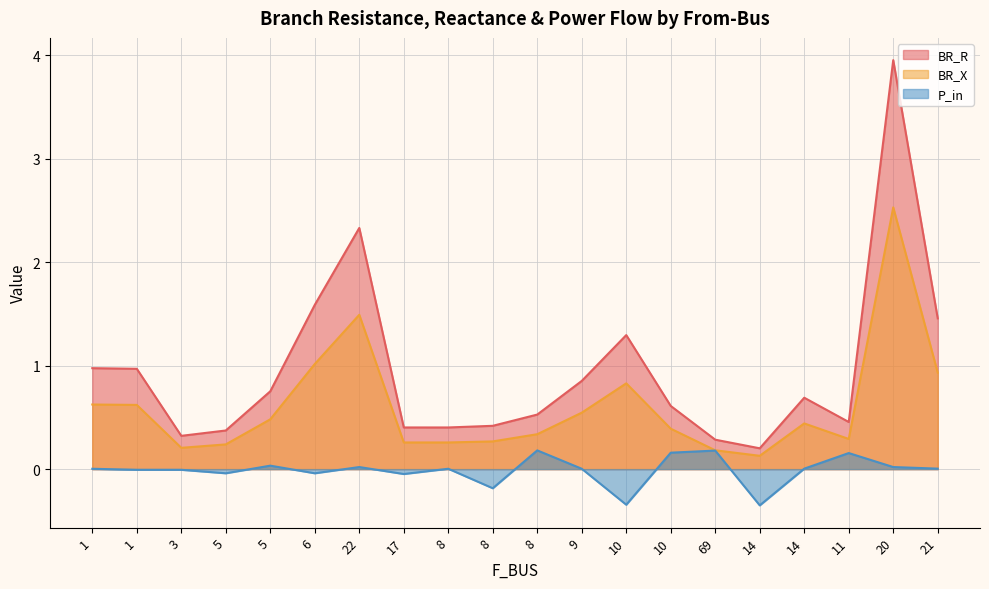

Which series changed the most between 1 and 21?

BR_R